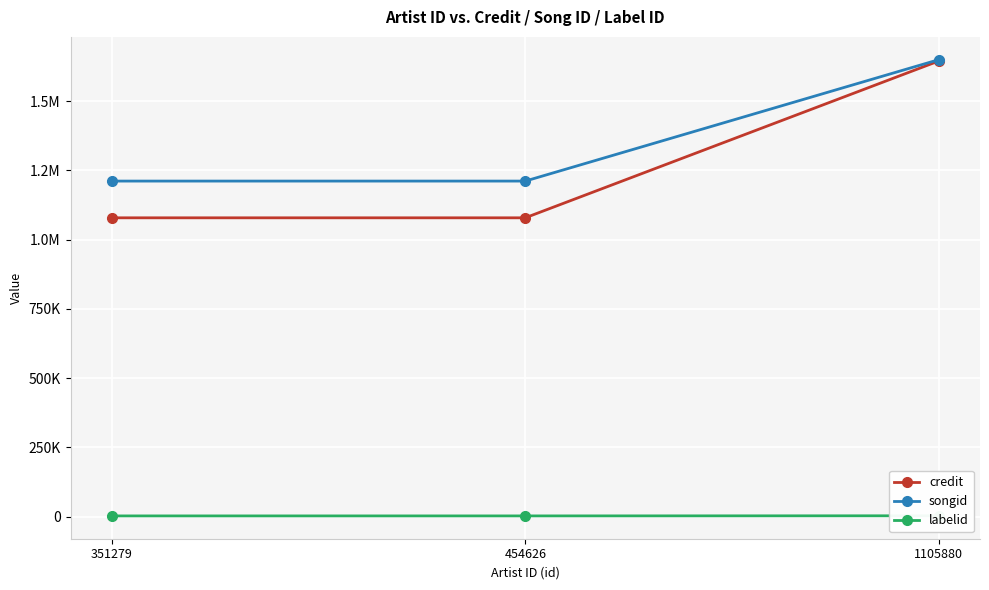

Count the songid values in the range 1211193 to 1649412.

3